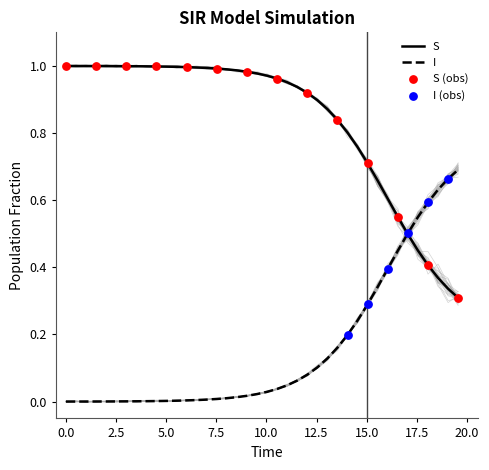

Which series contains the lowest Y value?

I